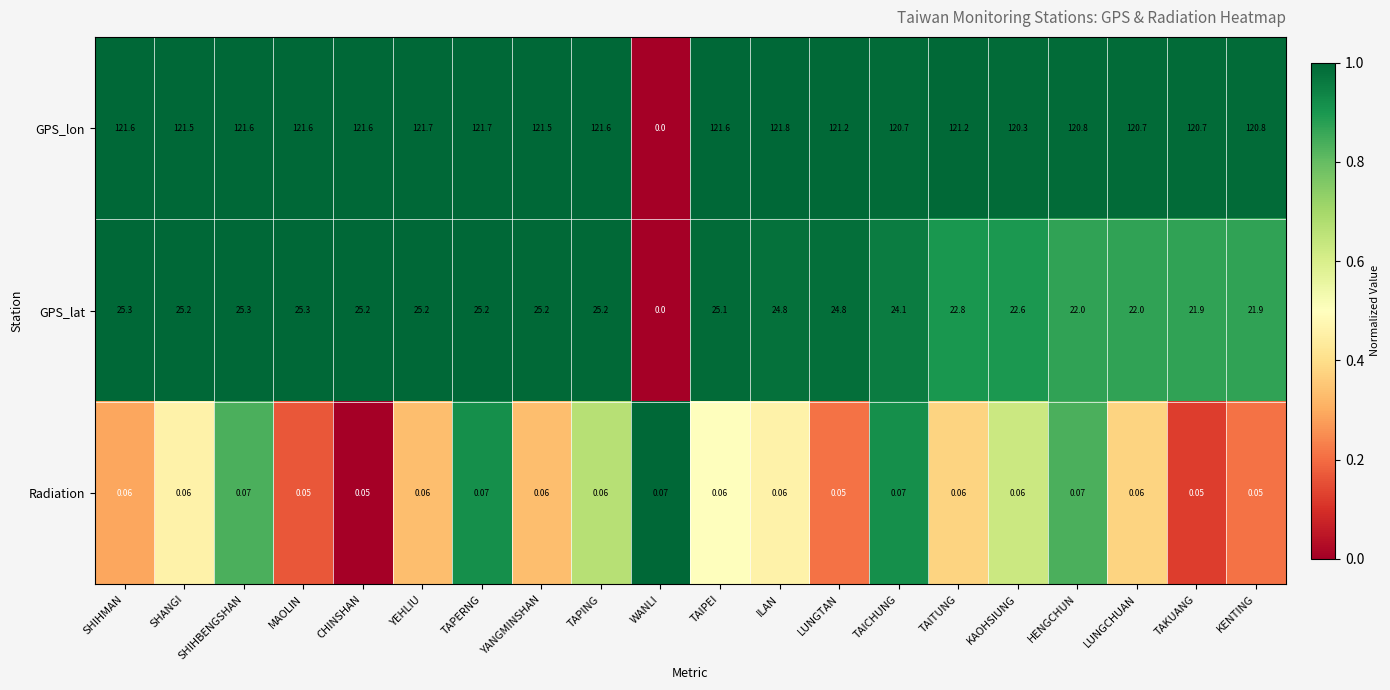

What is the total value across all series at KAOHSIUNG?

143.0